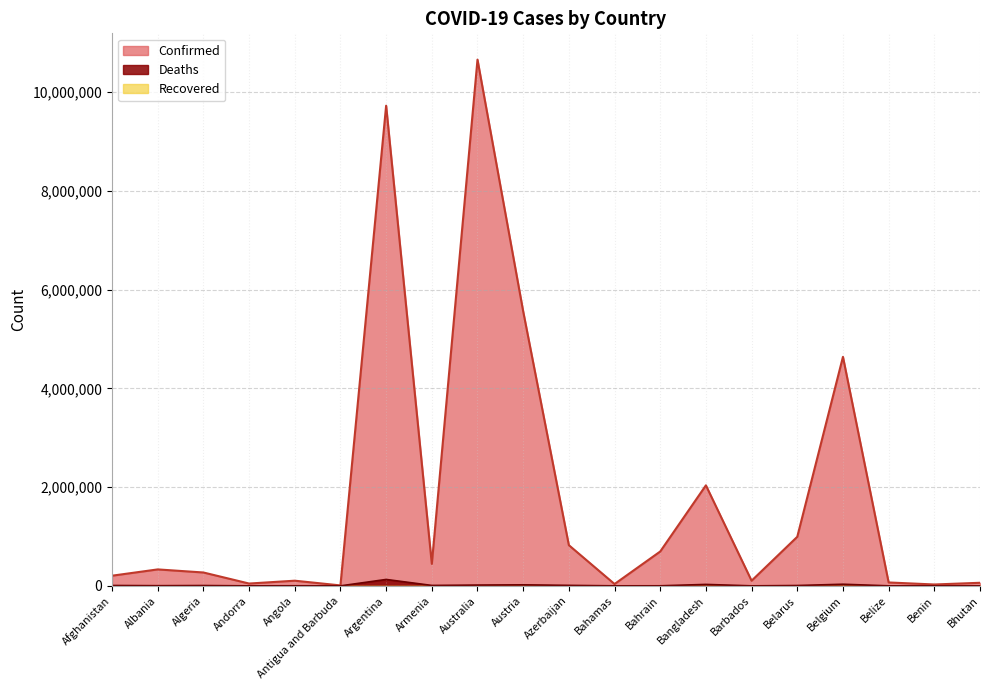

What is the maximum value shown in the chart?

10659898